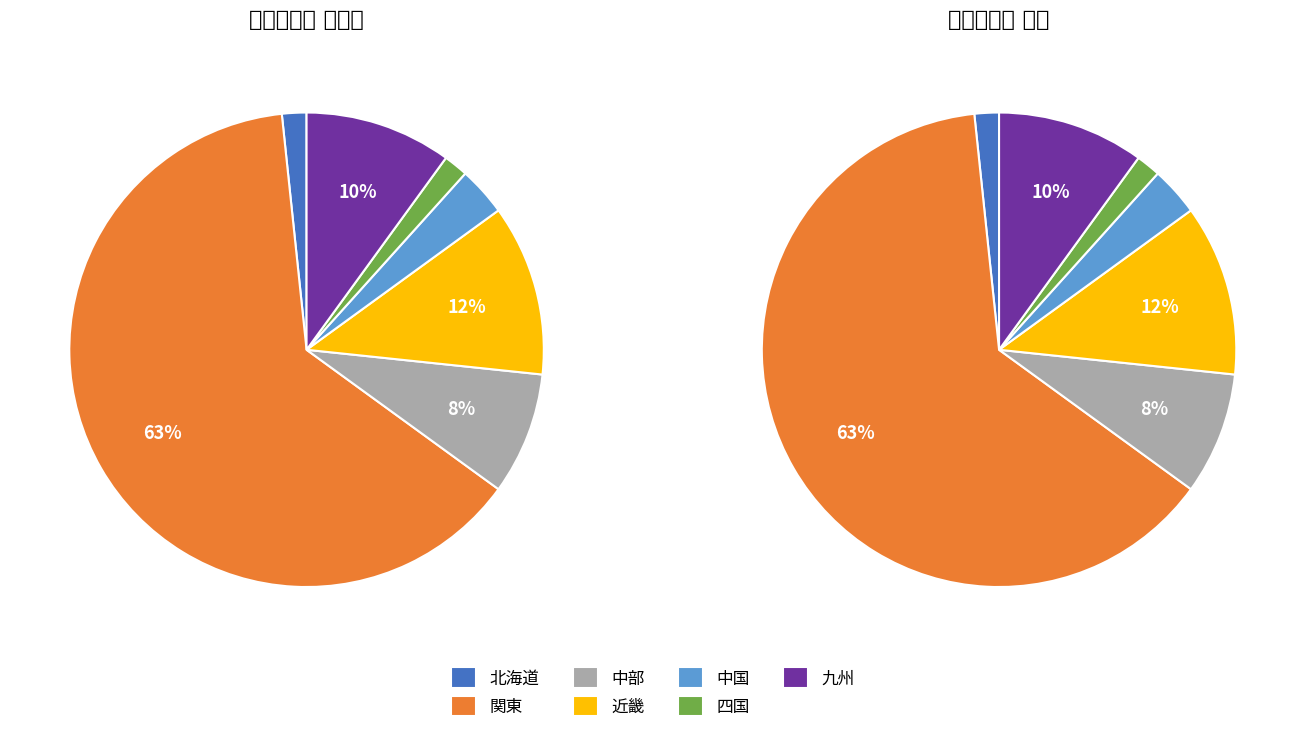

What percentage is the 九州 slice, to the nearest percent?

10%